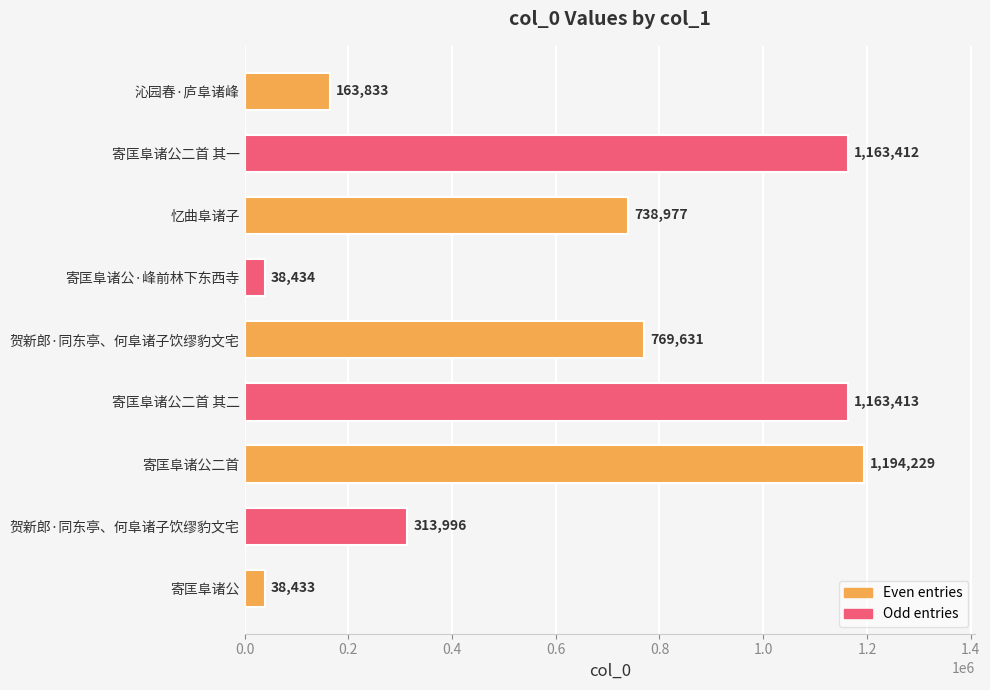

How many series are shown in this chart?

1